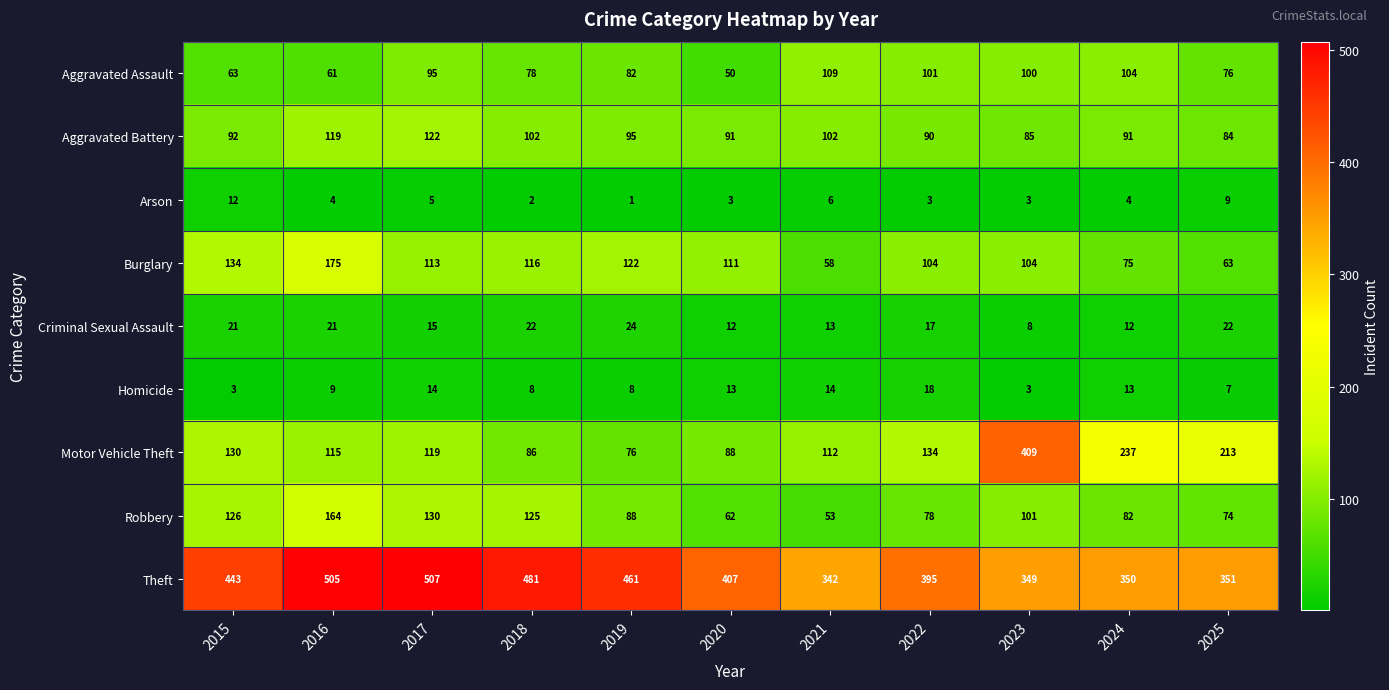

The Aggravated Battery series shows 128 at 2020. True or false?

False